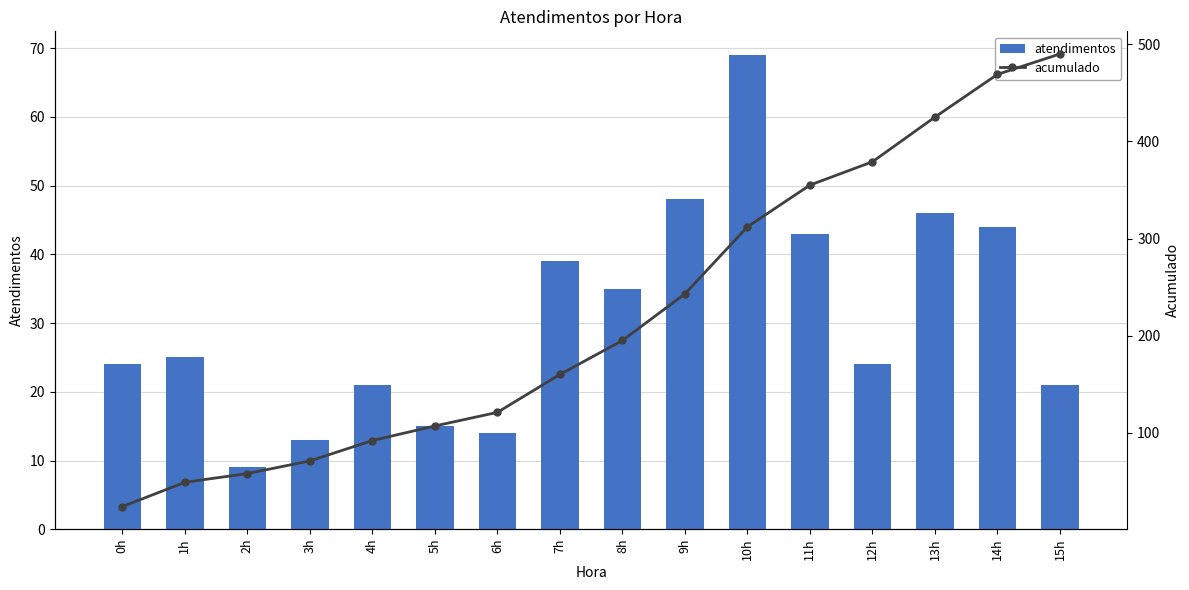

Which has a higher value, 15h or 8h?

8h